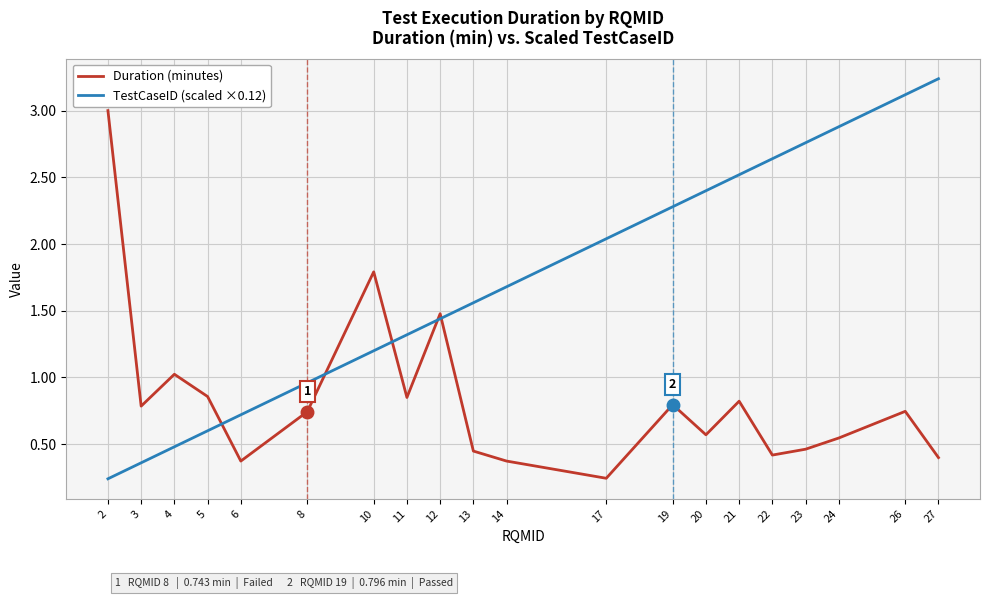

What is the difference between the maximum and minimum values in the TestCaseID (scaled ×0.12) series?

3.0